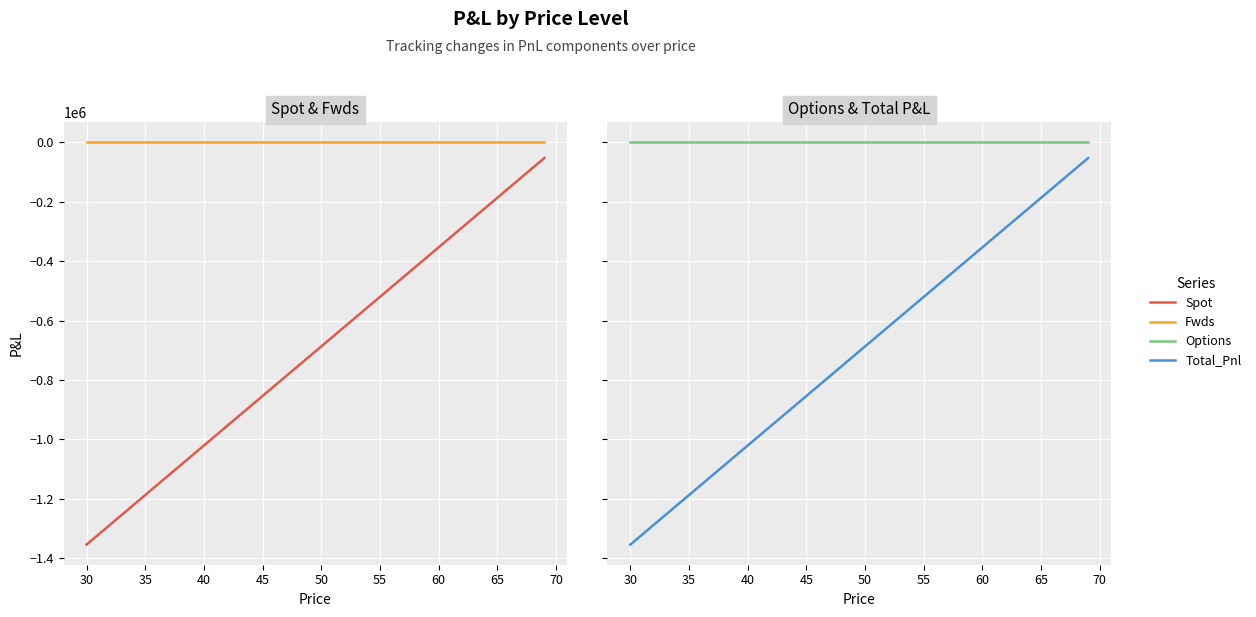

What is the difference between the maximum and minimum values in the Spot series?

1302178.0